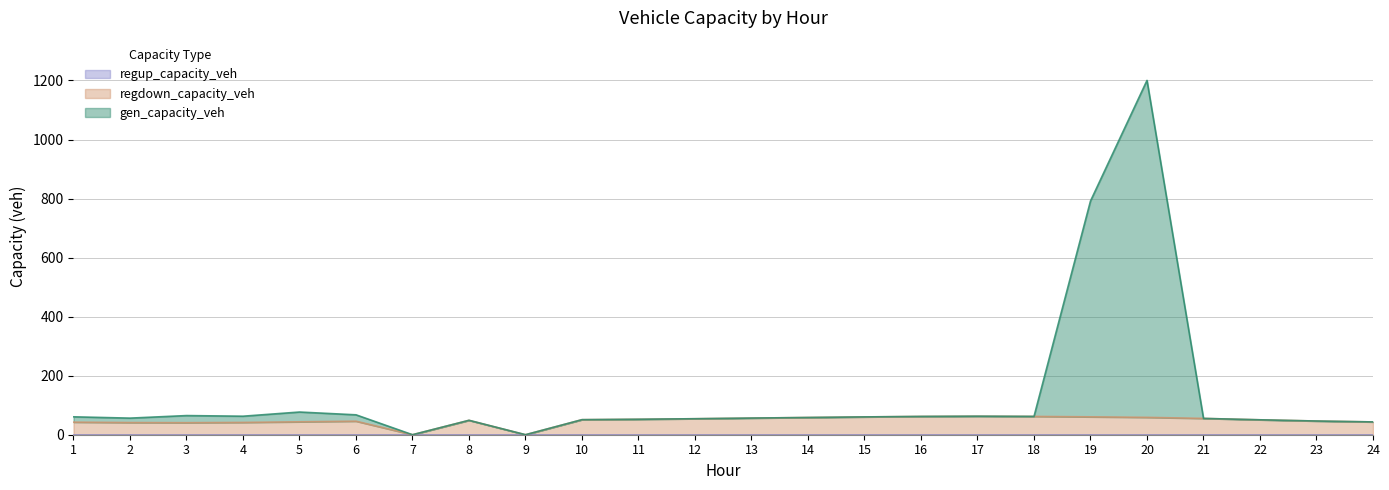

Is it true that regdown_capacity_veh equals 19.2 at 5?

False